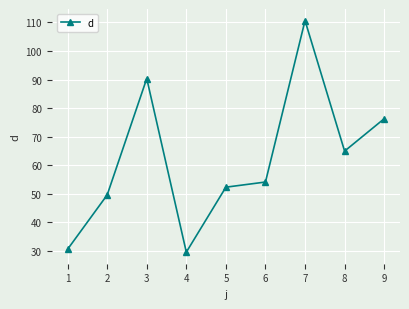

The chart shows a value of 64.9 at 8. True or false?

True